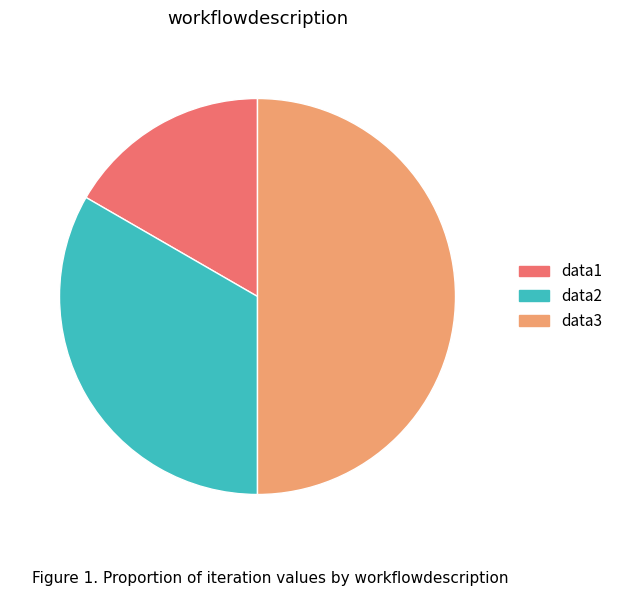

What is the ratio of the value at data1 to the value at data2?

0.5